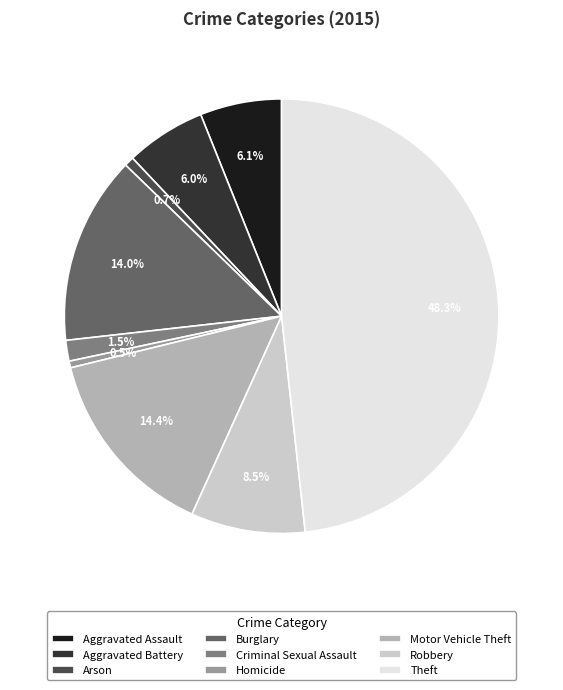

Is there a majority slice in this chart?

No